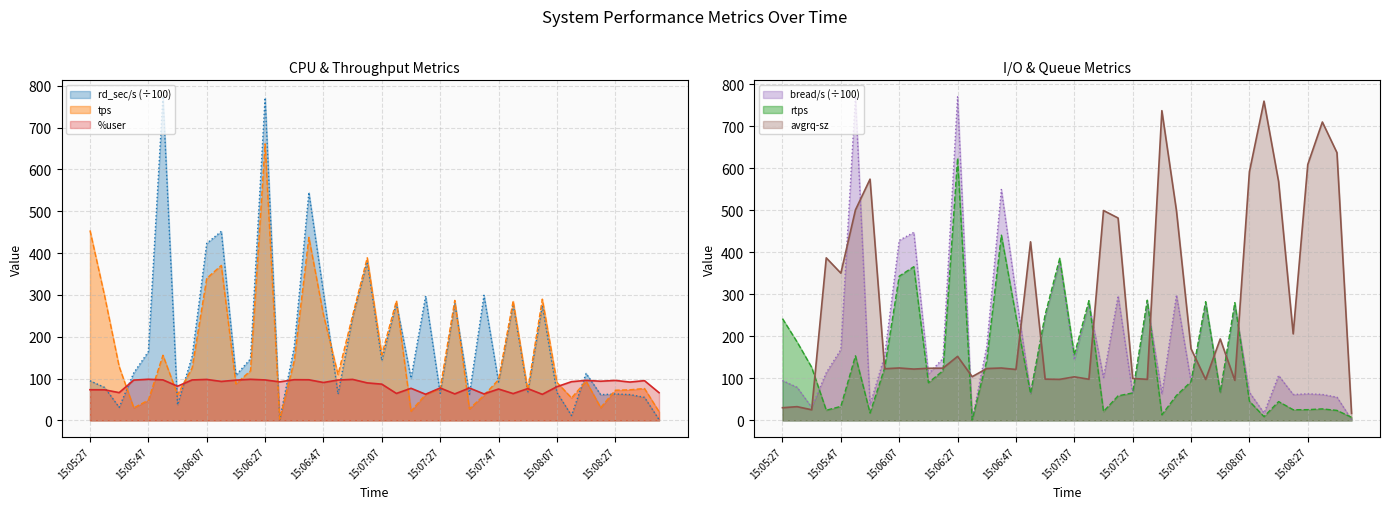

How many lines are shown in the chart?

6